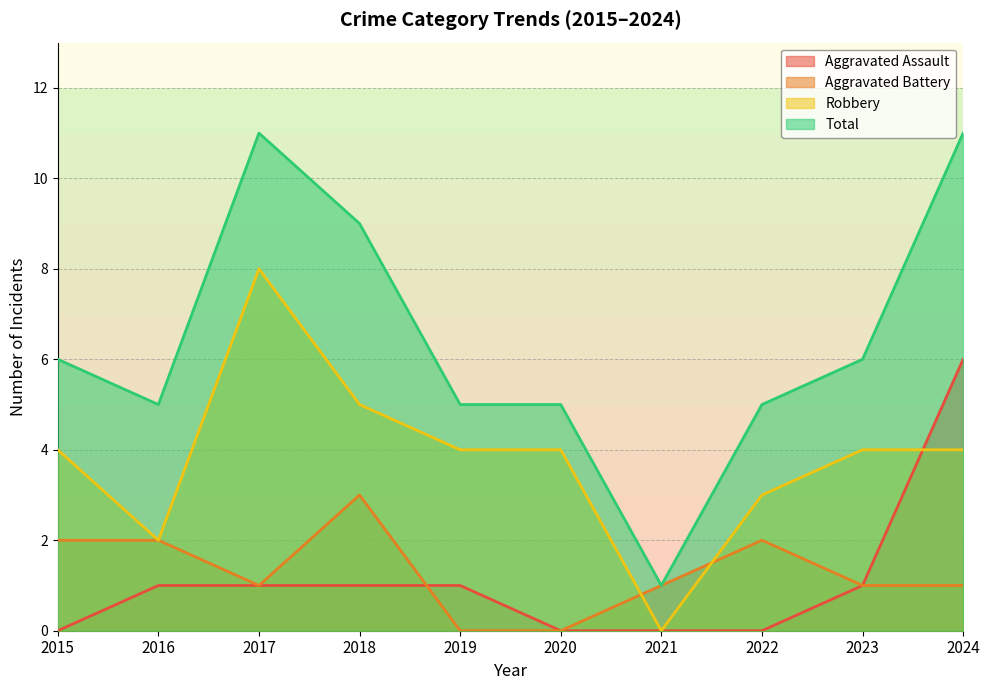

The value of Aggravated Assault at 2021 is 0. True or false?

True